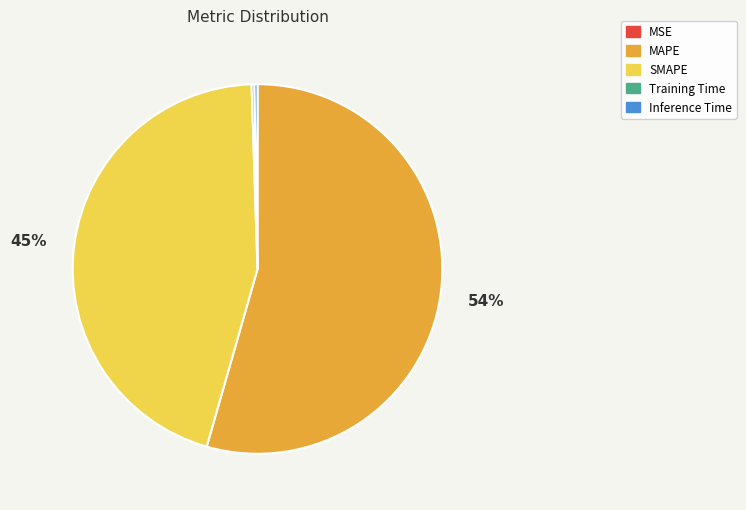

Which category accounts for the majority?

MAPE